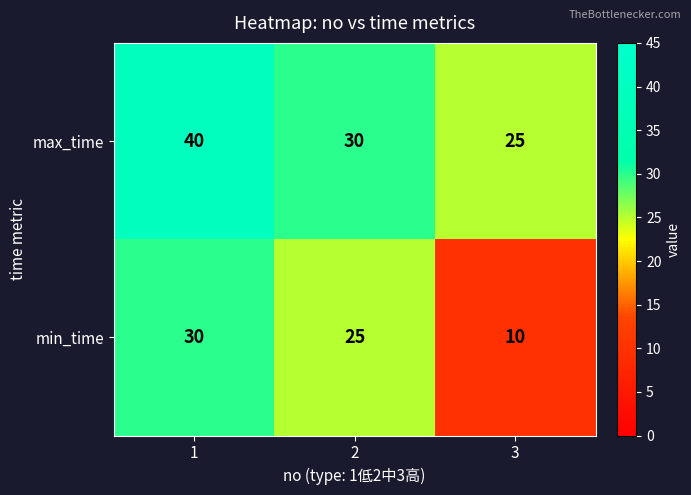

How many max_time values are between 25 and 40?

3